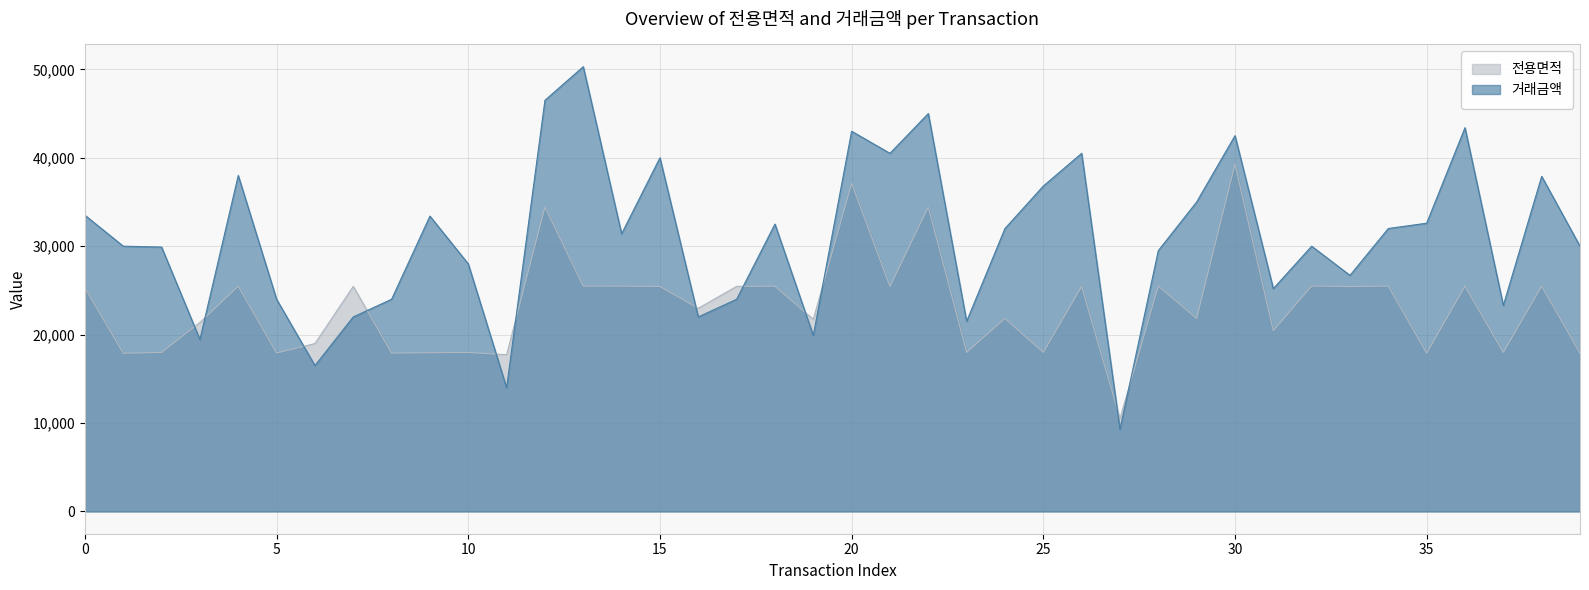

List the series in order of their peak value, highest first.

거래금액, 전용면적